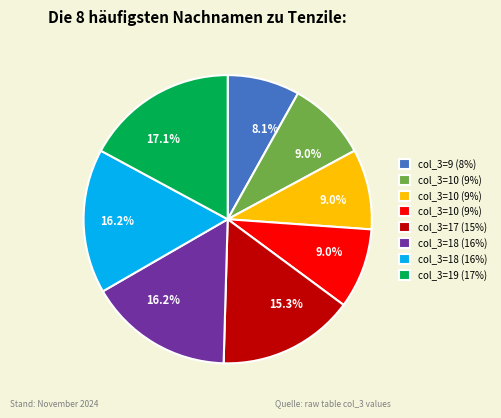

Does any single category account for the majority?

No